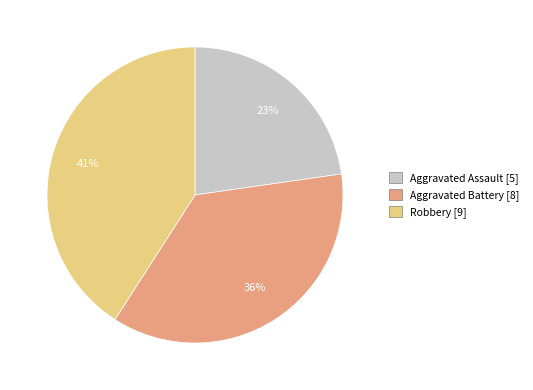

To the nearest percent, what is the difference between the largest and smallest slice percentages?

18%